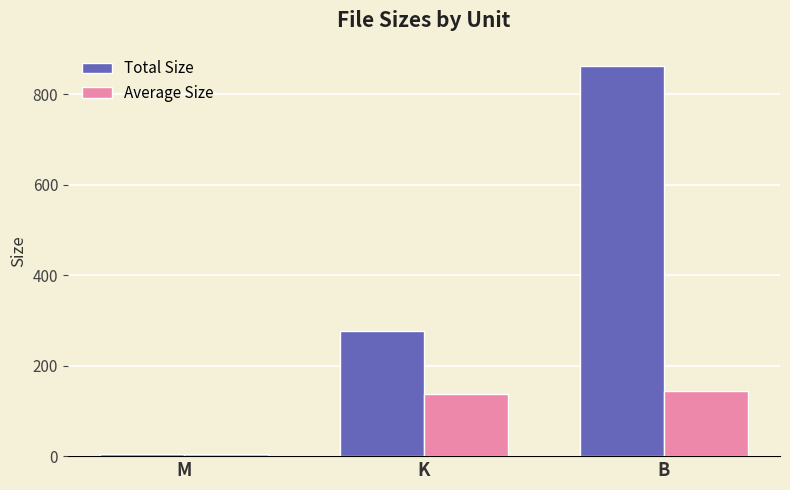

Rank the series by their average value, from lowest to highest.

Average Size, Total Size